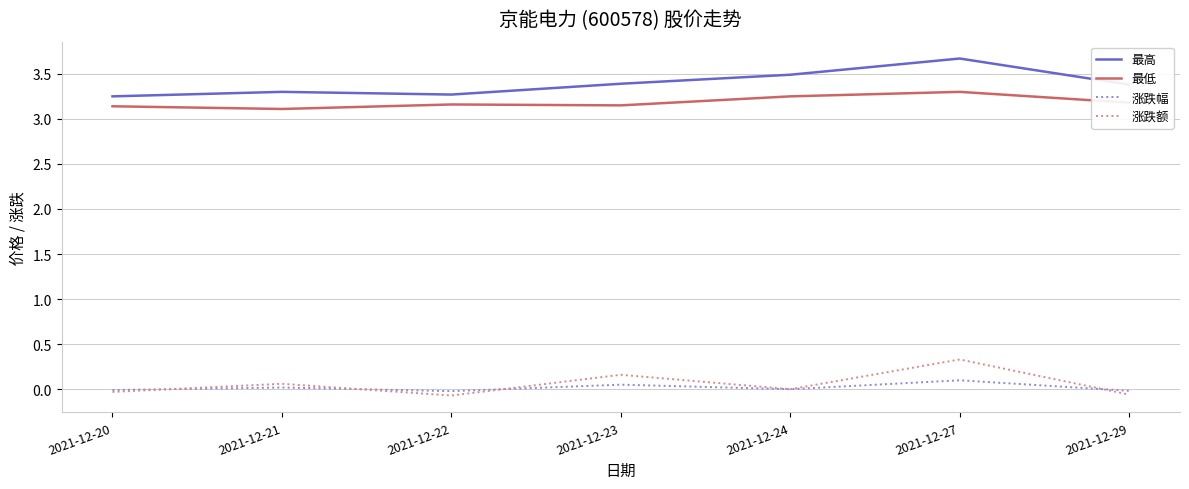

What are all the series names shown in the legend?

最高, 最低, 涨跌幅, 涨跌额